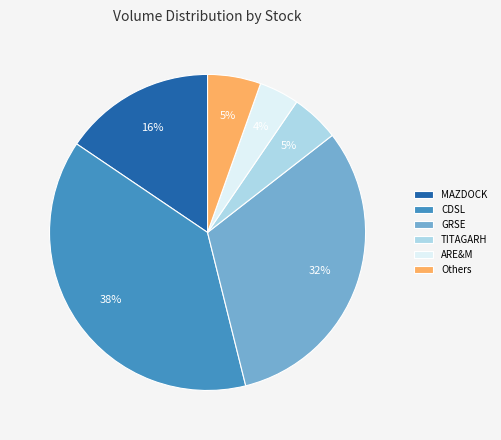

To the nearest percent, what percentage of the pie is TITAGARH?

5%